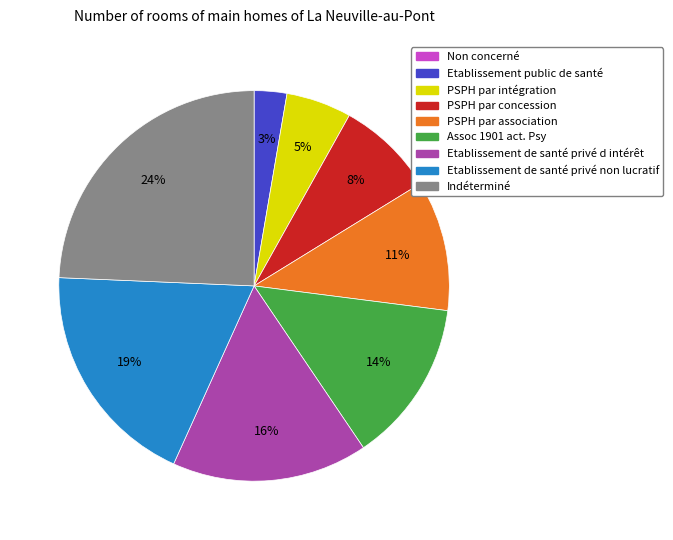

What is the largest slice in the pie chart?

Indéterminé